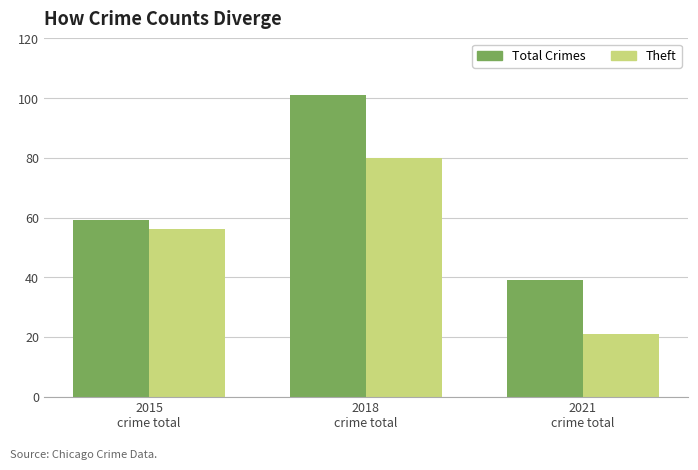

The Total Crimes series shows 59 at 2015
crime total. True or false?

True